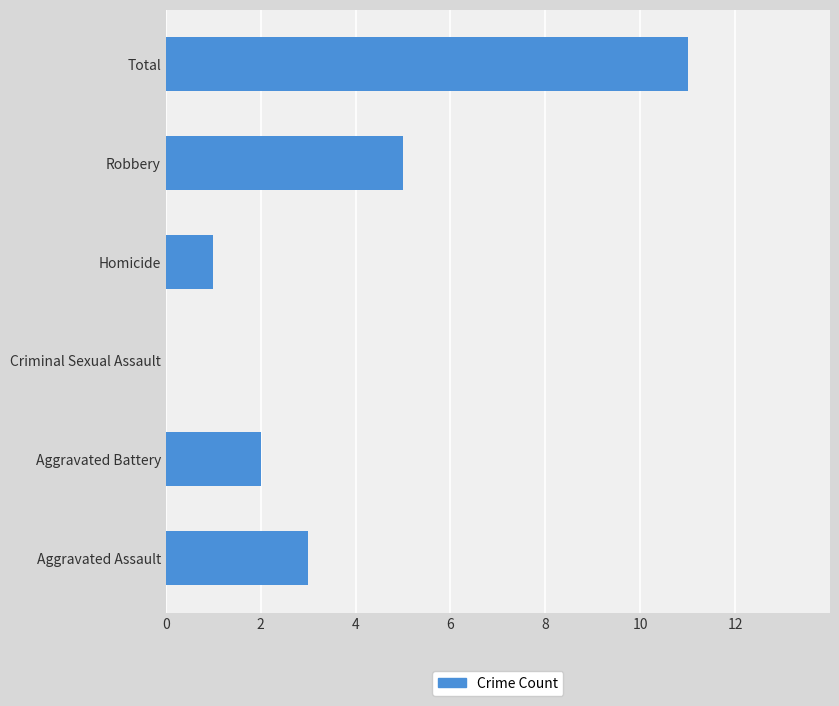

What is the change in value from Aggravated Battery to Robbery?

+3